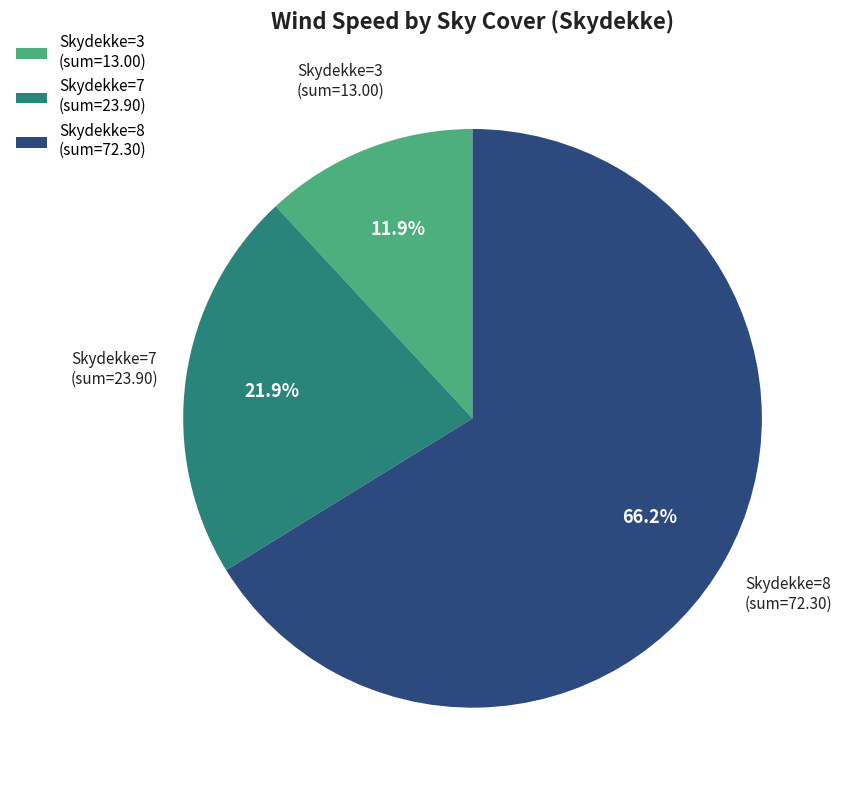

What percentage do Skydekke=7 (sum=23.90) and Skydekke=8 (sum=72.30) together represent?

88.1%